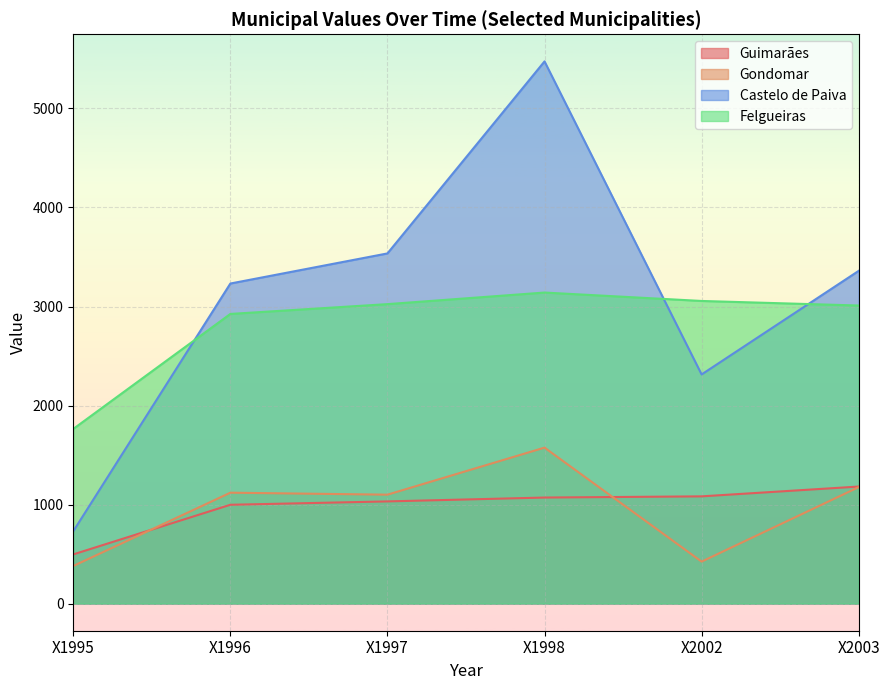

Is the value of Guimarães at X1997 greater than the value of Castelo de Paiva at X2003?

No